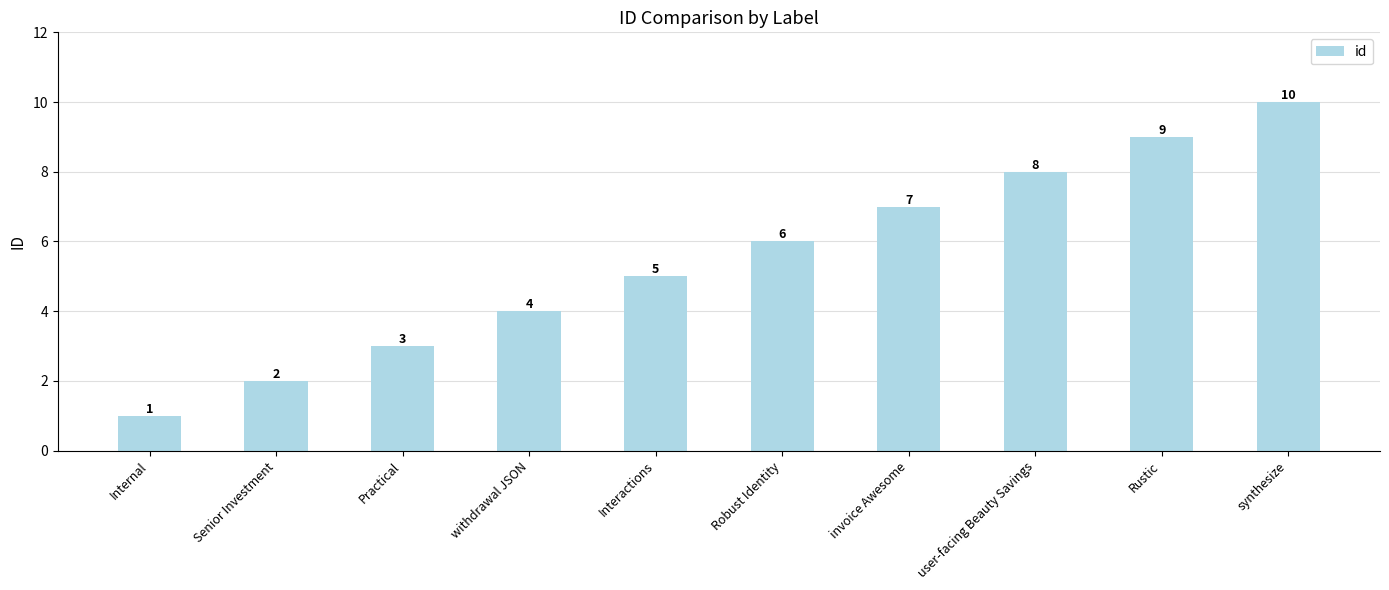

Reading left to right, transcribe all the data shown in this chart.

1	2	3	4	5	6	7	8	9	10